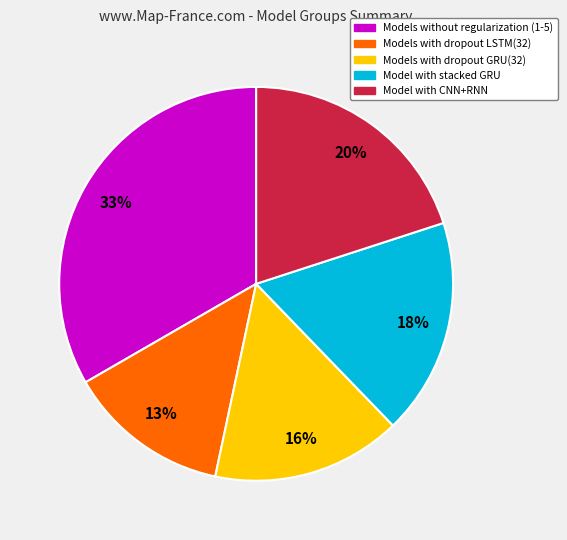

To the nearest percent, what percentage of the pie is Models without regularization (1-5)?

33%